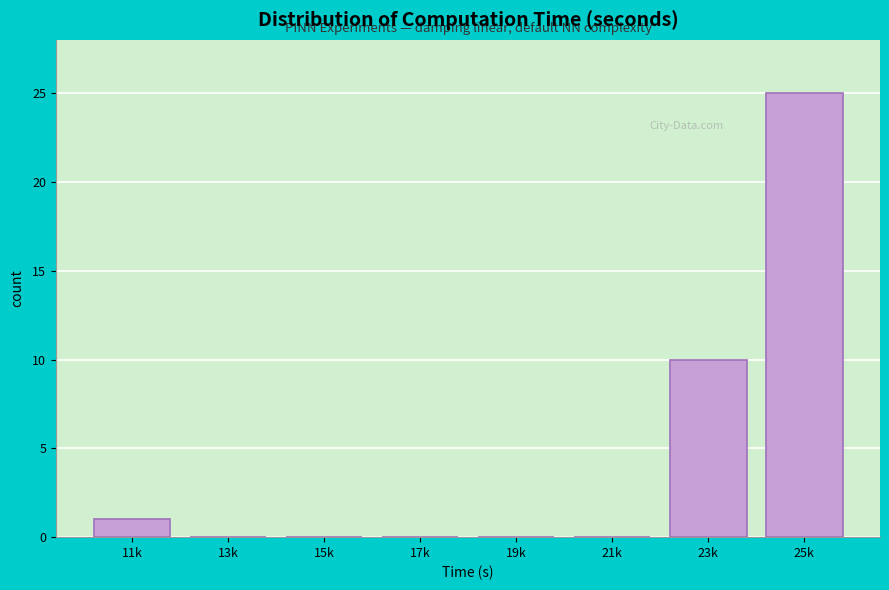

Reading left to right, list all the values displayed in this chart.

11k=1	13k=0	15k=0	17k=0	19k=0	21k=0	23k=10	25k=25